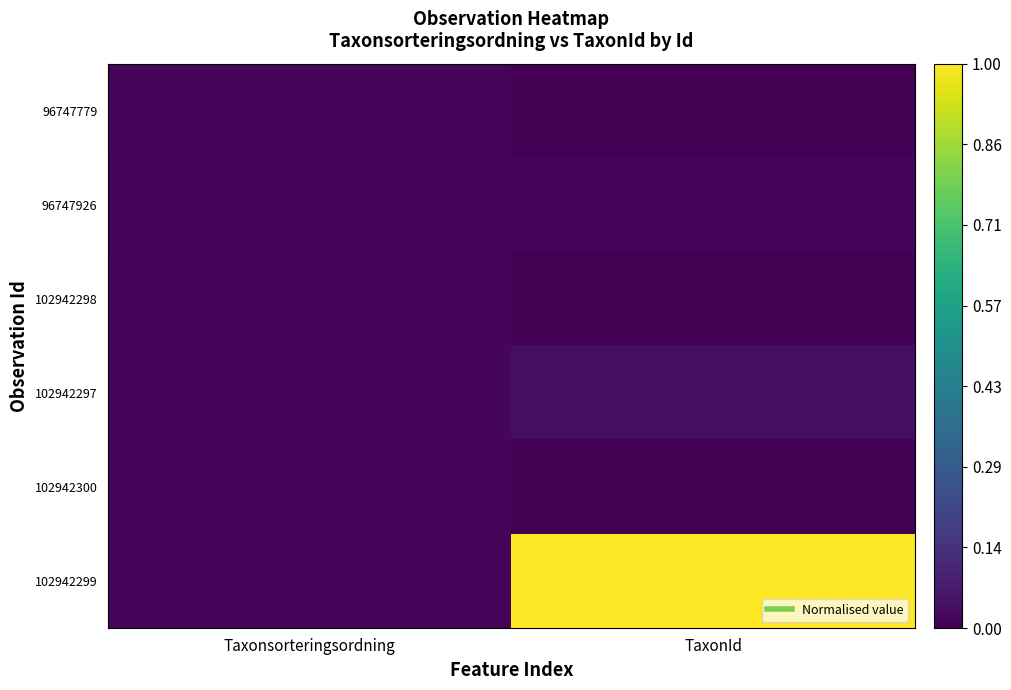

Reading right to left, what are all the values shown in this chart?

96747779: TaxonId=0.0	Taxonsorteringsordning=0.0
96747926: TaxonId=0.0	Taxonsorteringsordning=0.0
102942298: TaxonId=0.0	Taxonsorteringsordning=0.0
102942297: TaxonId=0.0	Taxonsorteringsordning=0.0
102942300: TaxonId=0.0	Taxonsorteringsordning=0.0
102942299: TaxonId=1.0	Taxonsorteringsordning=0.0